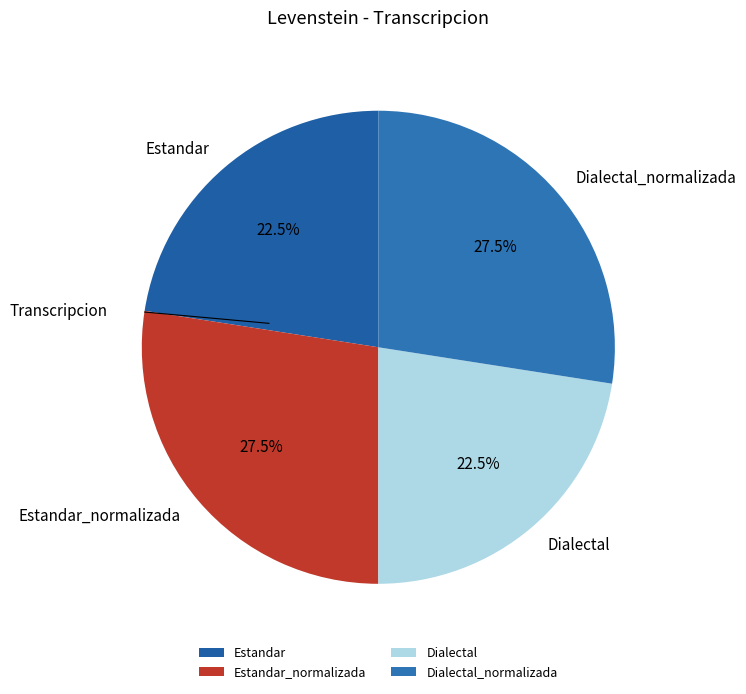

Is there a majority slice in this chart?

No